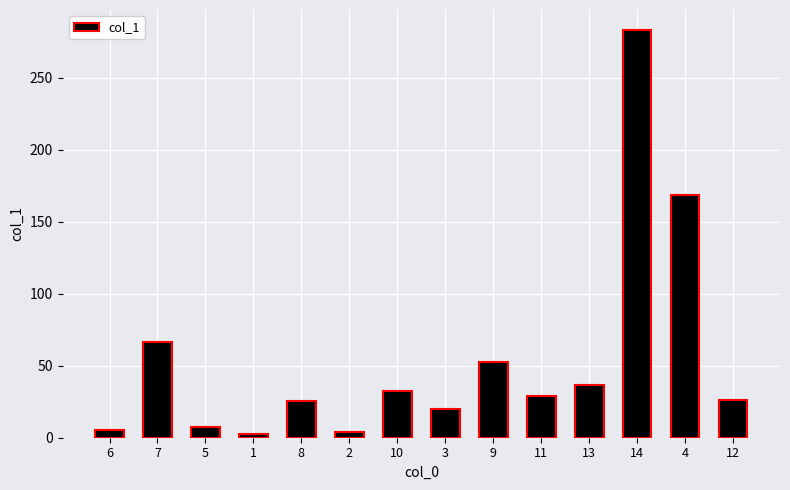

What is the value of the 9th bar from the left?

52.7